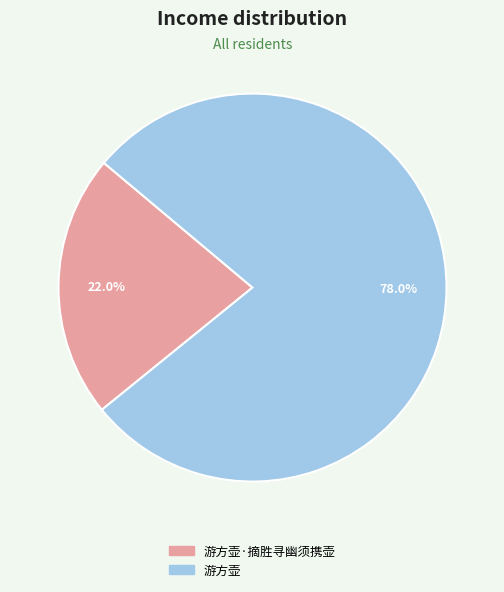

Is it true that 游方壶 is 78% of the pie?

True